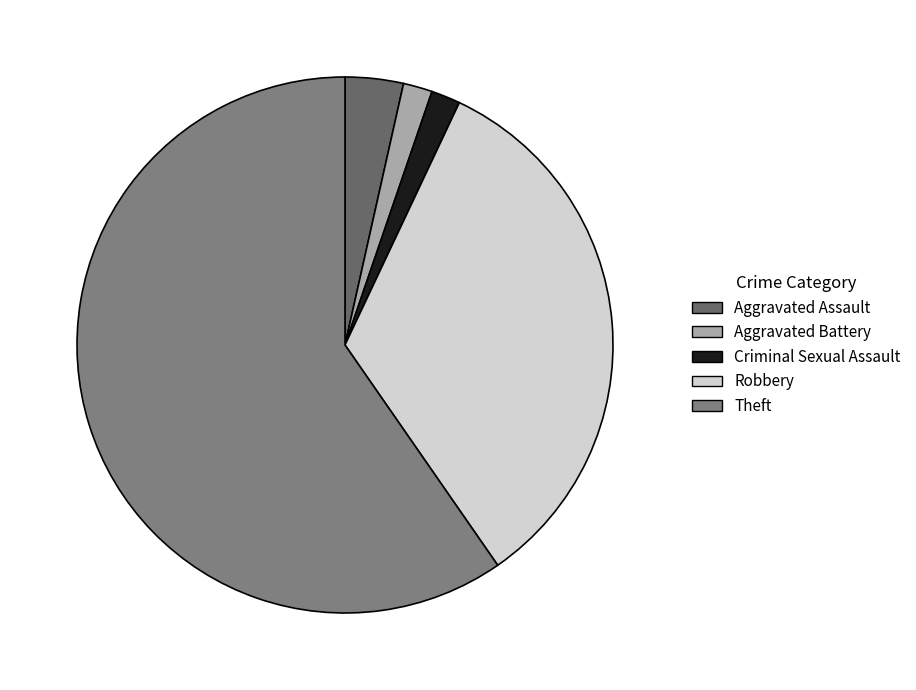

What is the majority slice?

Theft